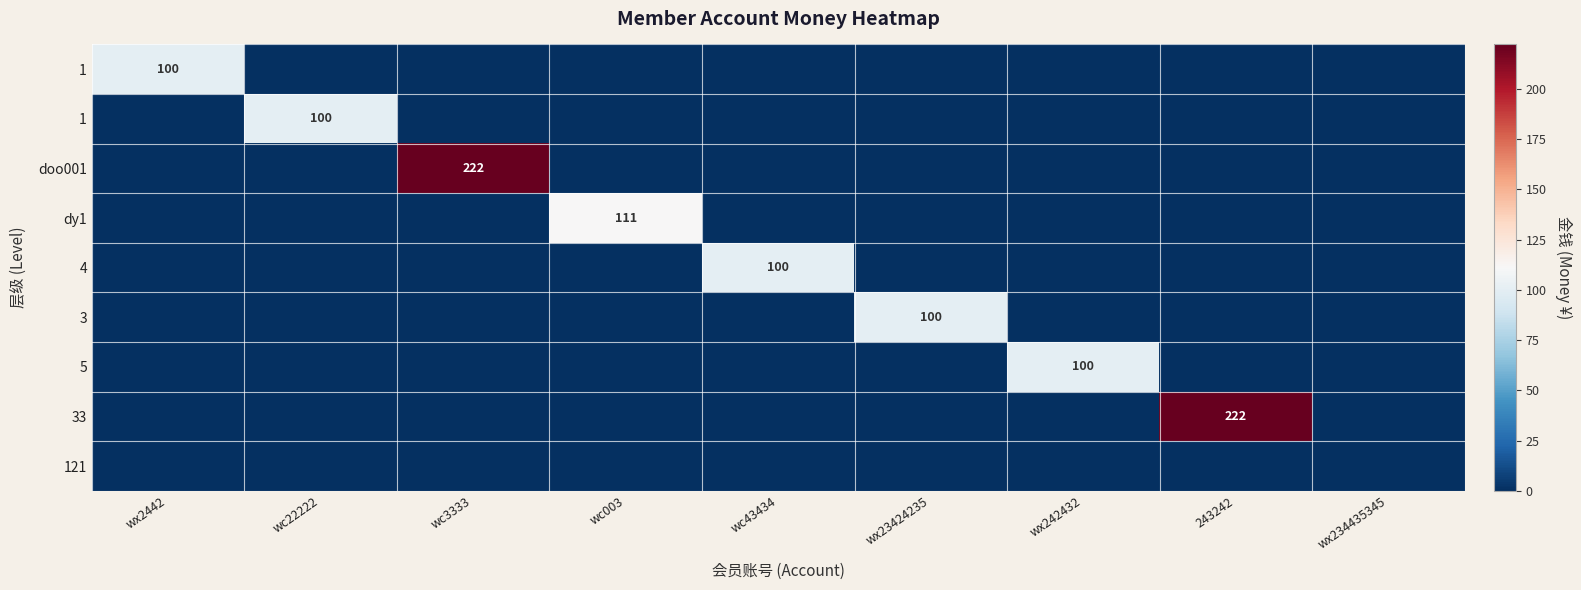

How many categories are shown in the chart?

9